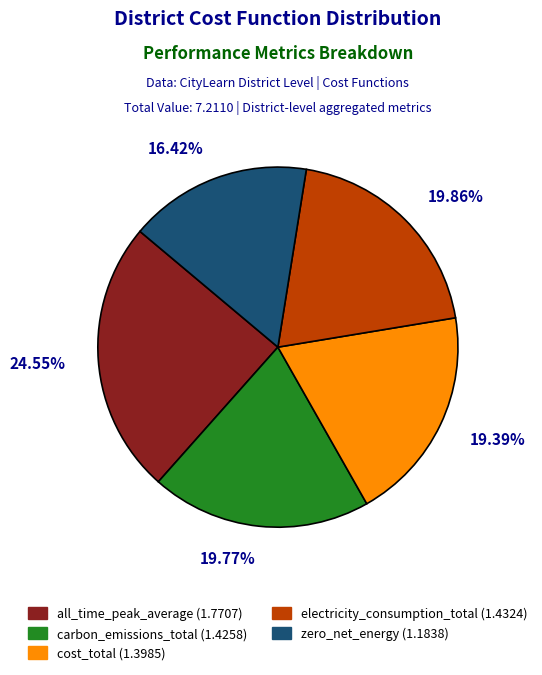

Does 19.77% represent more than half of the total?

No